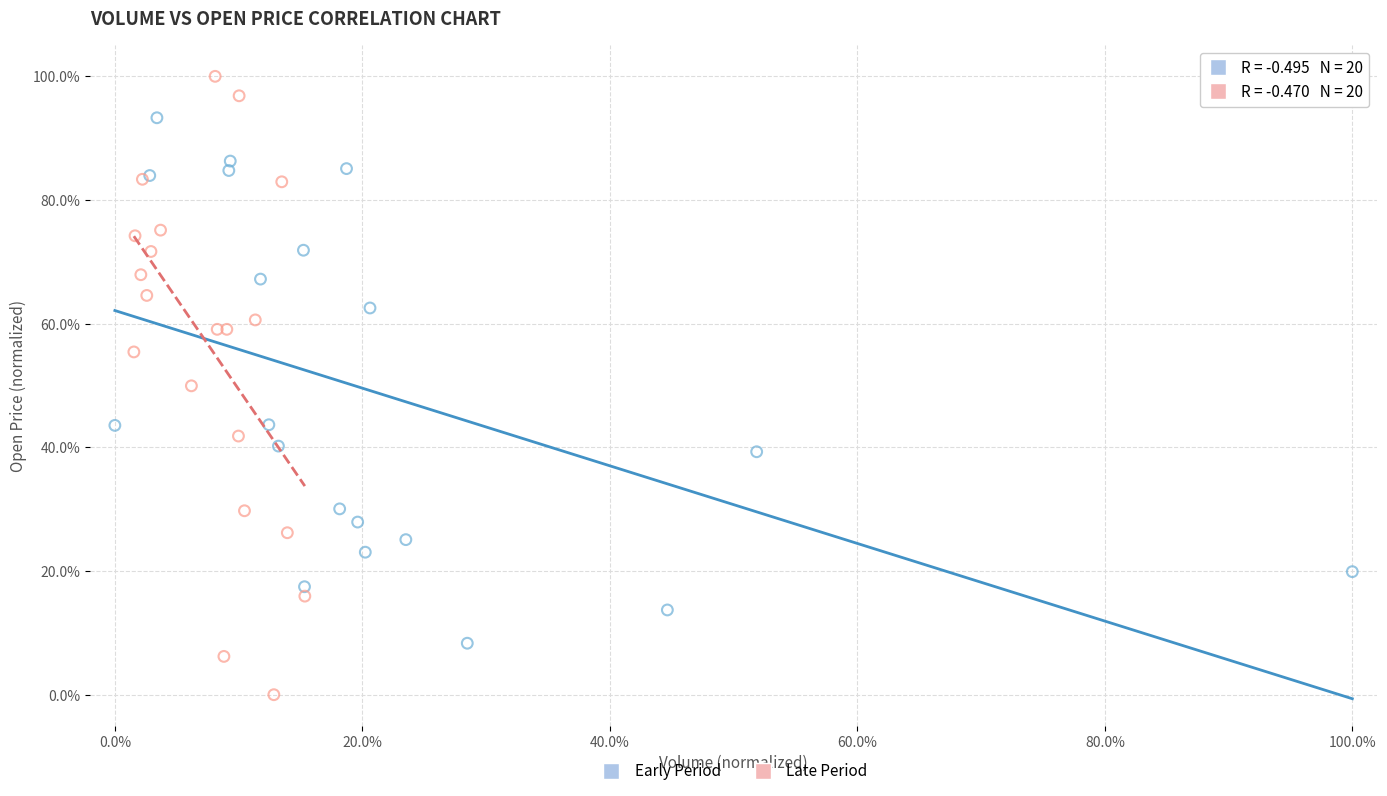

Which series reaches the minimum Y coordinate?

Late Period